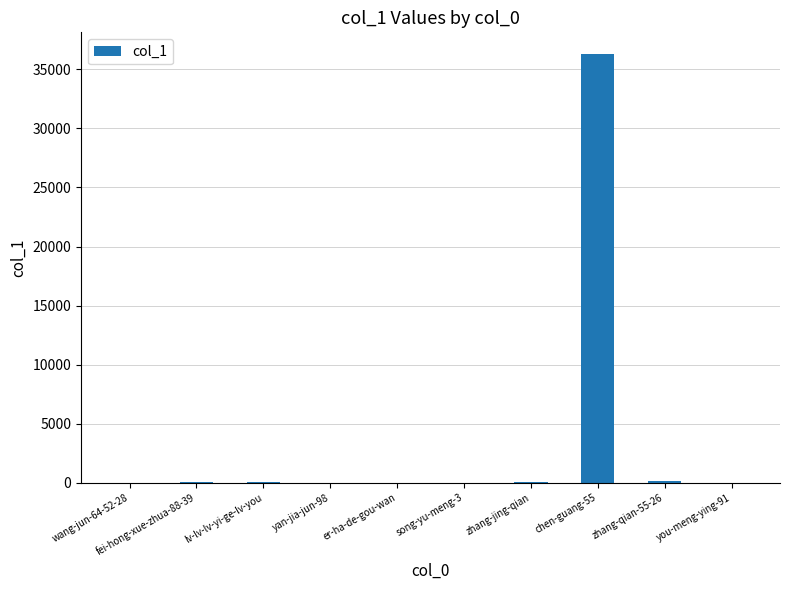

Does the chart contain stacked bars?

No